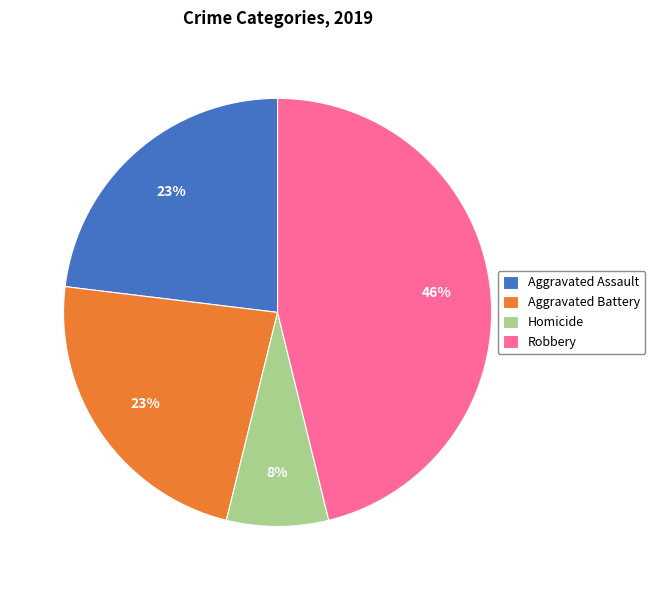

What is the ratio of the value at Aggravated Battery to the value at Robbery?

0.5